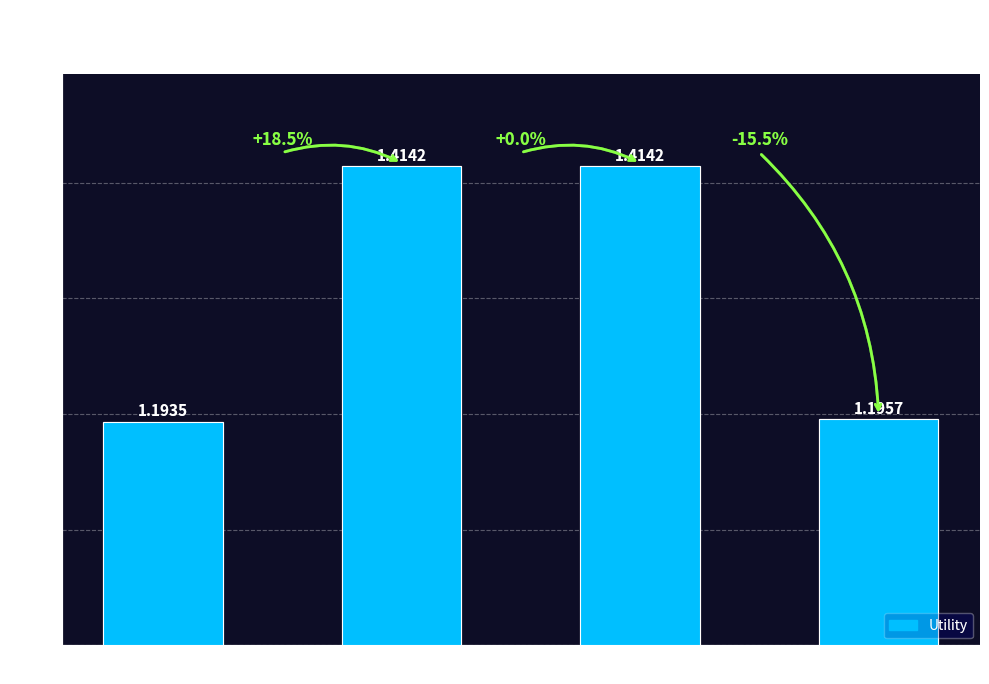

What is the label of the 4th bar from the right?

sum